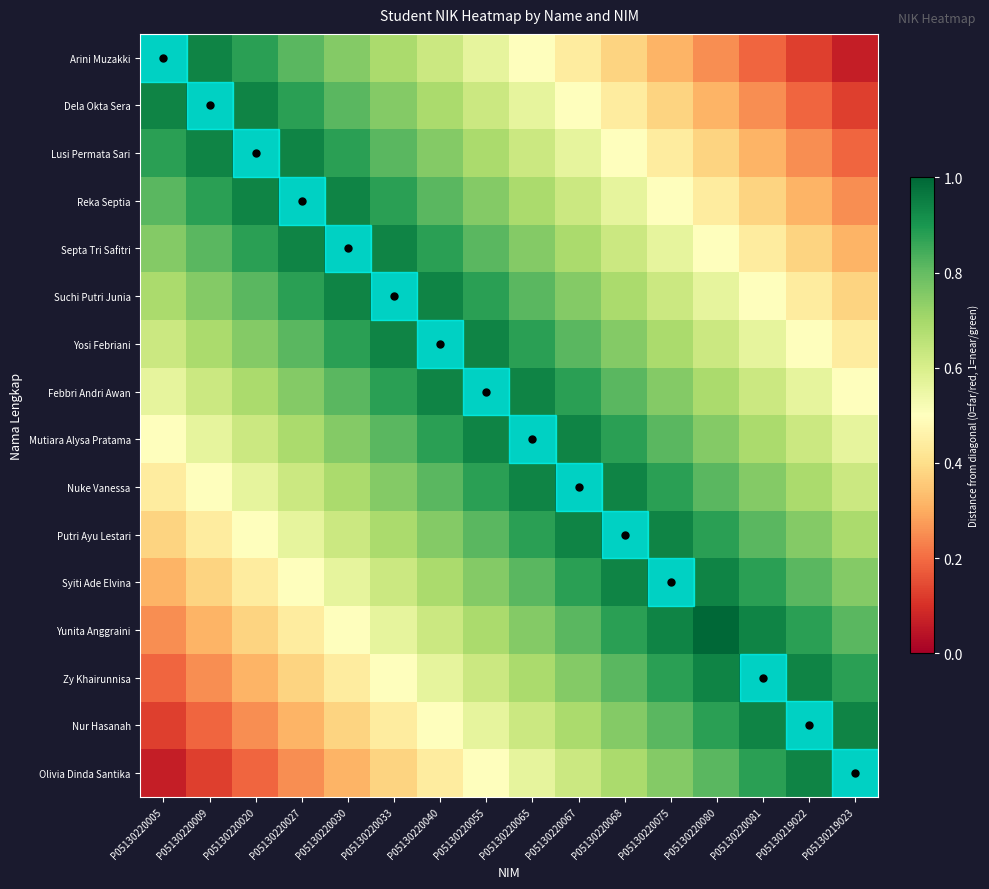

What is the spread (max minus min) of values at P05130220080?

0.8